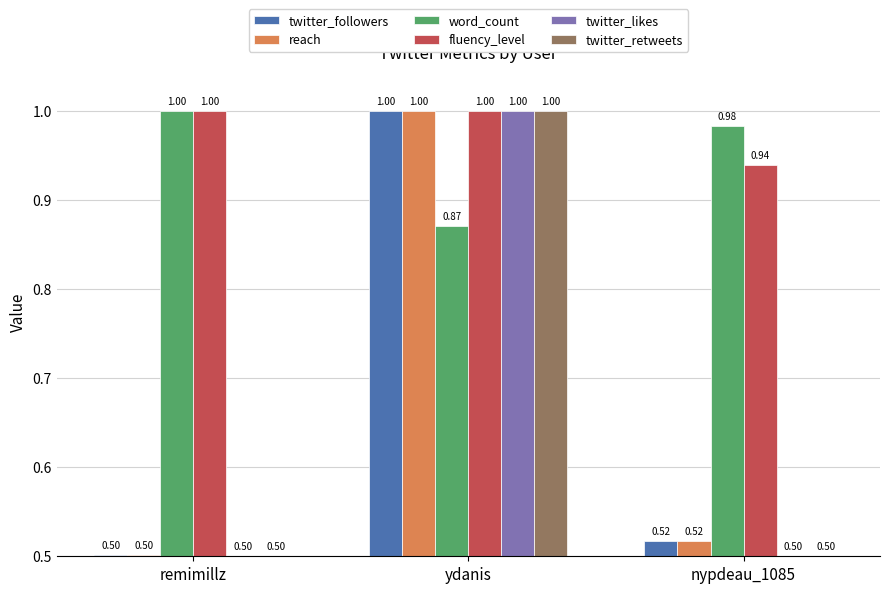

Which series changed the most between remimillz and nypdeau_1085?

fluency_level